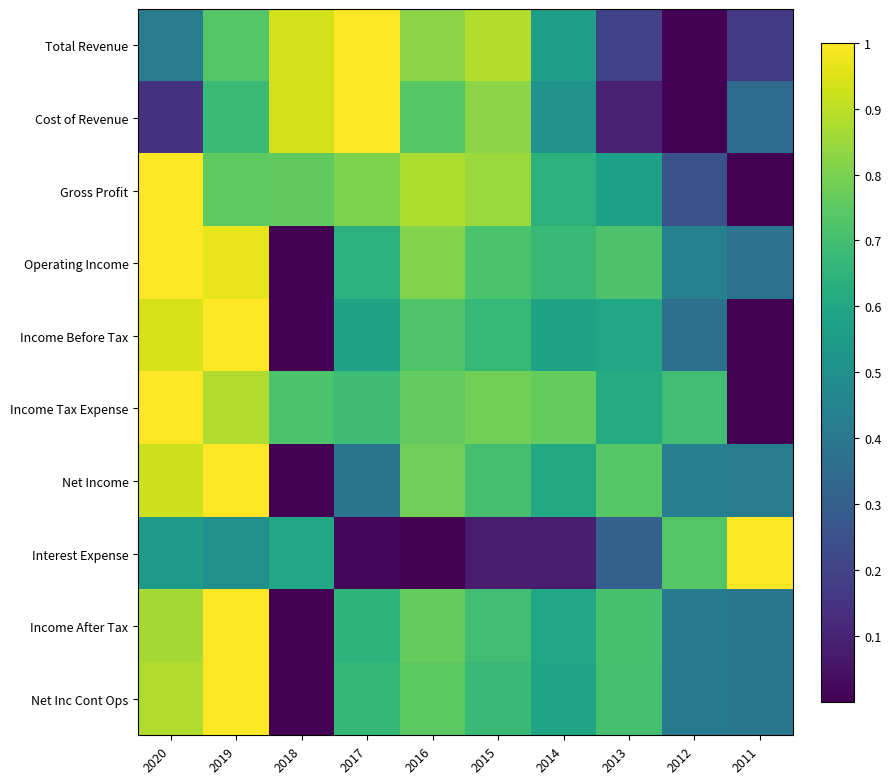

Reading right to left, what are all the values shown in this chart?

Total Revenue: 2011=0.2	2012=0.0	2013=0.2	2014=0.6	2015=0.9	2016=0.8	2017=1.0	2018=0.9	2019=0.7	2020=0.4
Cost of Revenue: 2011=0.3	2012=0.0	2013=0.1	2014=0.5	2015=0.8	2016=0.7	2017=1.0	2018=0.9	2019=0.7	2020=0.1
Gross Profit: 2011=0.0	2012=0.2	2013=0.6	2014=0.6	2015=0.9	2016=0.9	2017=0.8	2018=0.8	2019=0.8	2020=1.0
Operating Income: 2011=0.4	2012=0.4	2013=0.7	2014=0.7	2015=0.7	2016=0.8	2017=0.6	2018=0.0	2019=1.0	2020=1.0
Income Before Tax: 2011=0.0	2012=0.4	2013=0.6	2014=0.6	2015=0.7	2016=0.7	2017=0.6	2018=0.0	2019=1.0	2020=0.9
Income Tax Expense: 2011=0.0	2012=0.7	2013=0.6	2014=0.8	2015=0.8	2016=0.8	2017=0.7	2018=0.7	2019=0.9	2020=1.0
Net Income: 2011=0.4	2012=0.4	2013=0.7	2014=0.6	2015=0.7	2016=0.8	2017=0.4	2018=0.0	2019=1.0	2020=0.9
Interest Expense: 2011=1.0	2012=0.7	2013=0.3	2014=0.1	2015=0.1	2016=0.0	2017=0.0	2018=0.6	2019=0.5	2020=0.5
Income After Tax: 2011=0.4	2012=0.4	2013=0.7	2014=0.6	2015=0.7	2016=0.8	2017=0.6	2018=0.0	2019=1.0	2020=0.9
Net Inc Cont Ops: 2011=0.4	2012=0.4	2013=0.7	2014=0.6	2015=0.7	2016=0.7	2017=0.7	2018=0.0	2019=1.0	2020=0.9